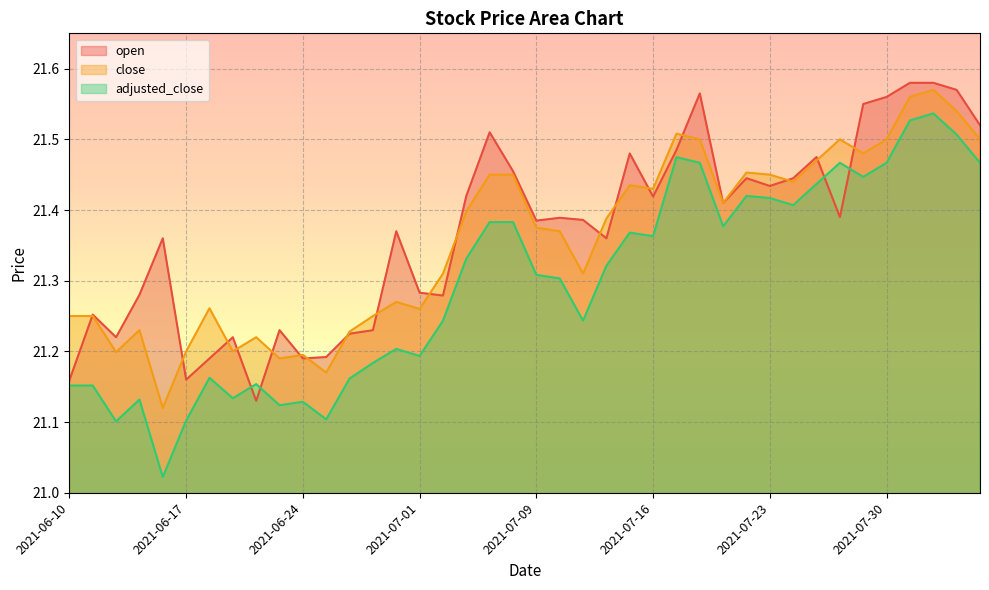

What is the average value of the adjusted_close series?

21.3